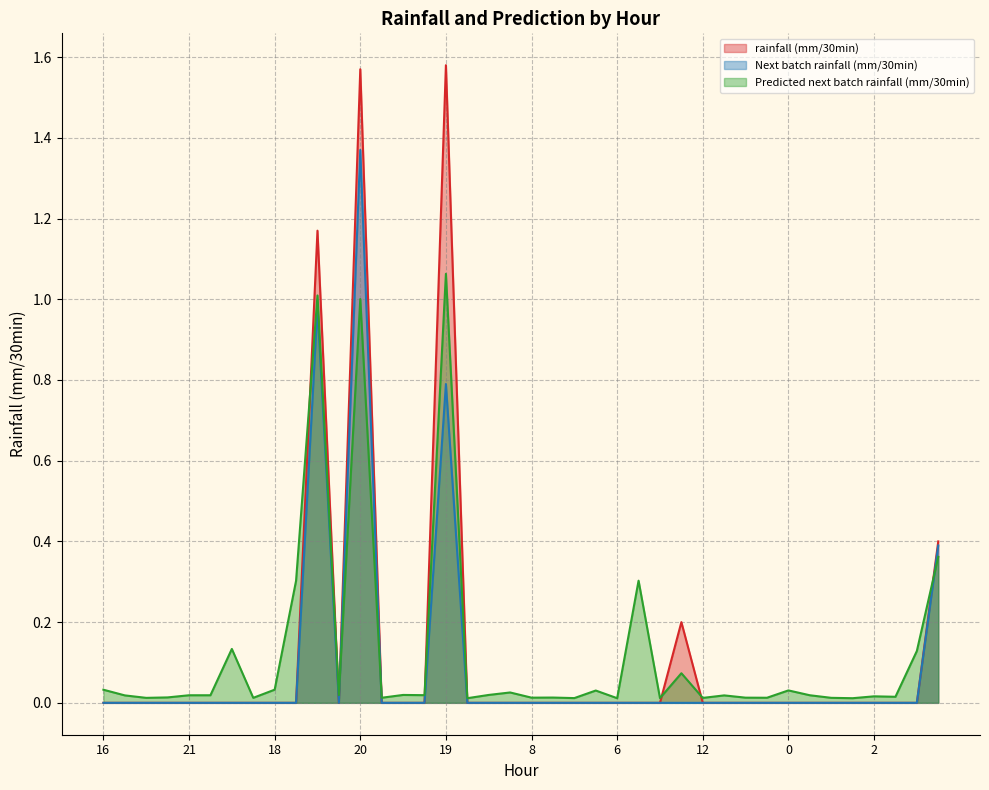

How many data points does each series have?

40